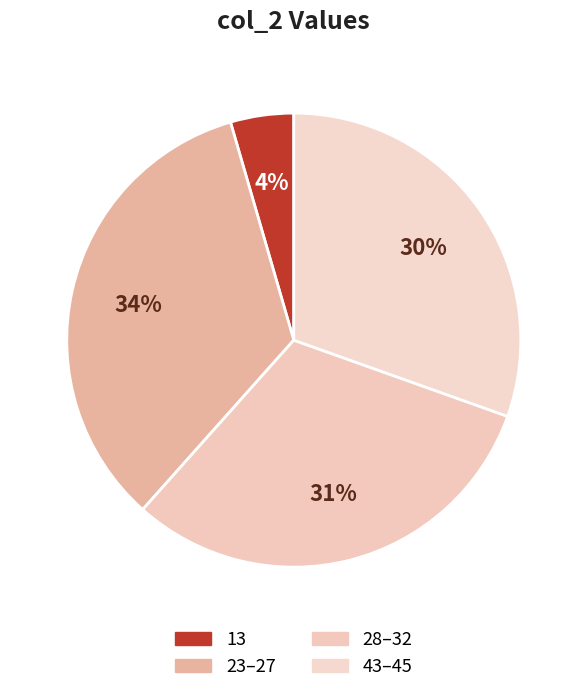

Count the number of slices in the pie.

4